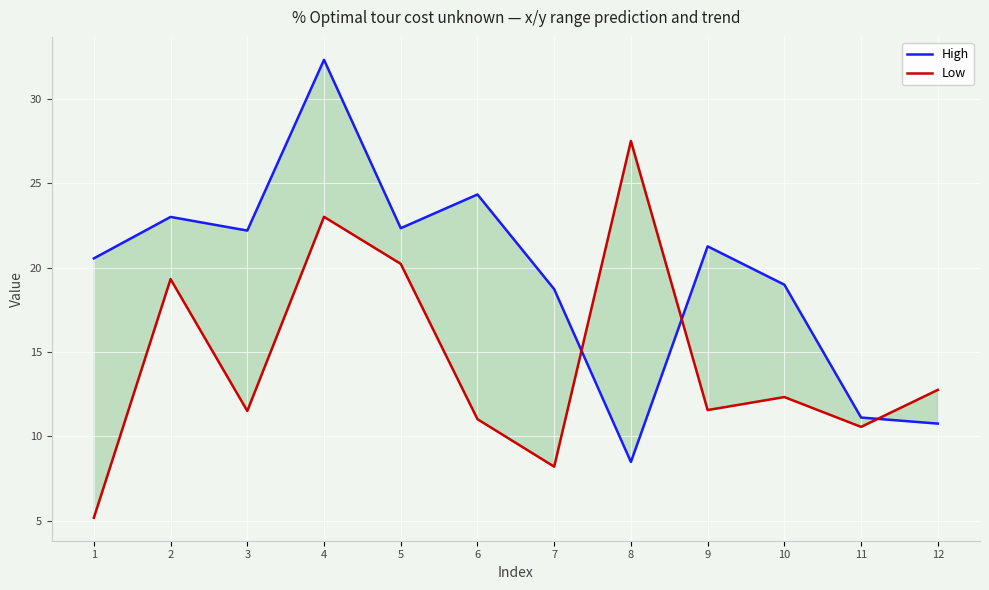

What is the difference between the High values at 7 and 9?

2.5